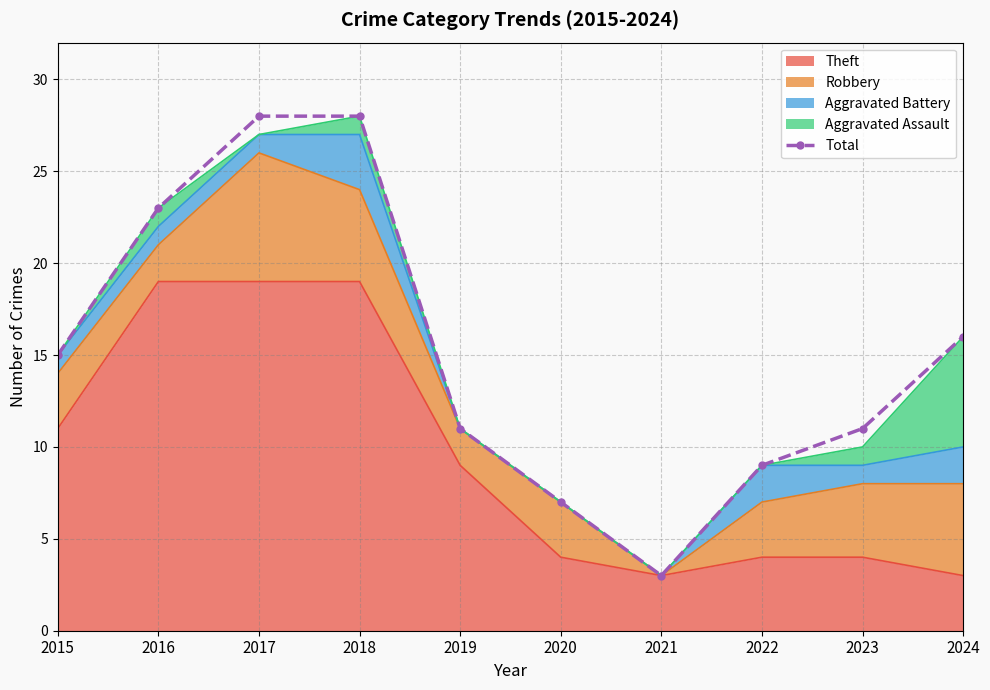

Approximately how many times larger is the value at 2024 compared to 2019?

1.5